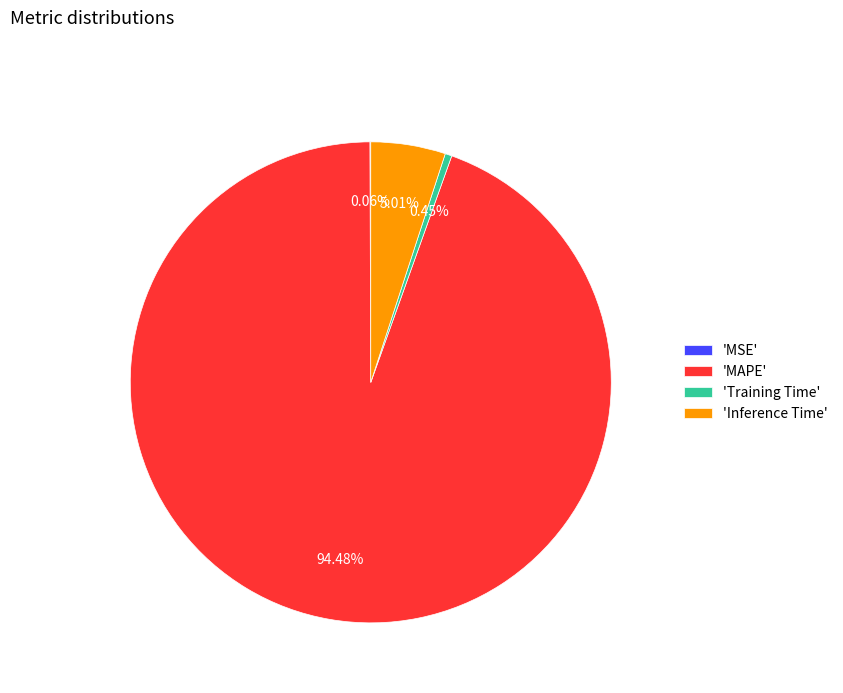

To the nearest percent, what is the difference between the largest and smallest slice percentages?

94%